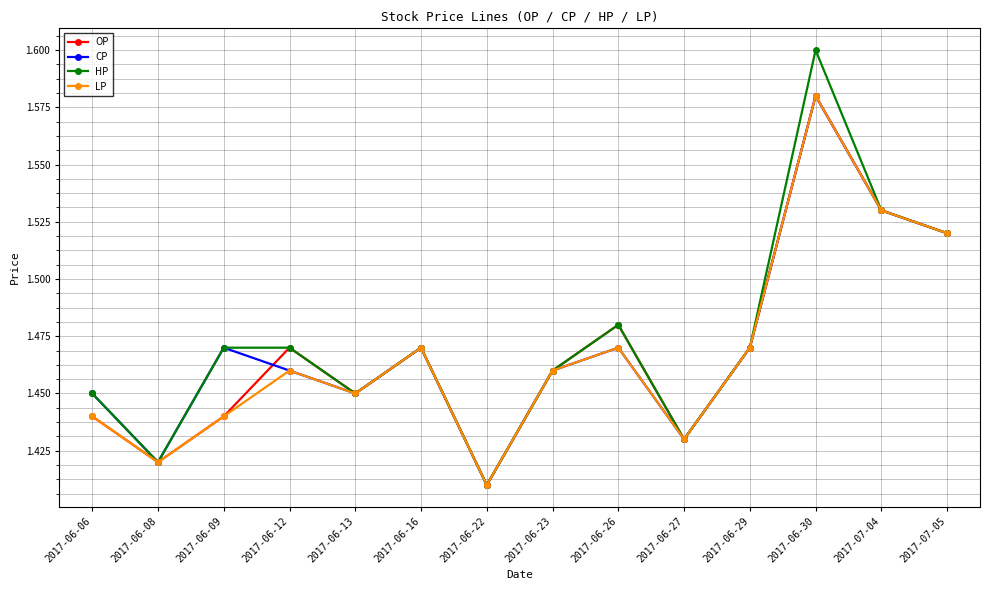

What are all the series names shown in the legend?

OP, CP, HP, LP